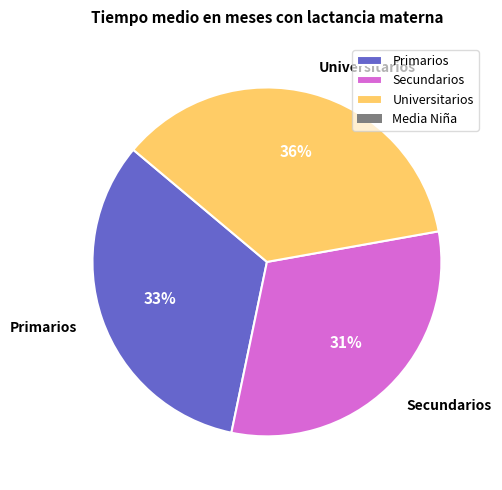

The Universitarios slice represents 26% of the pie. True or false?

False